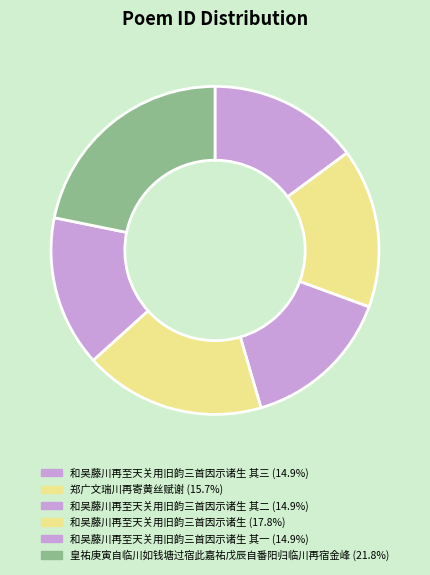

Which category has the biggest portion of the pie?

皇祐庚寅自临川如钱塘过宿此嘉祐戊辰自番阳归临川再宿金峰